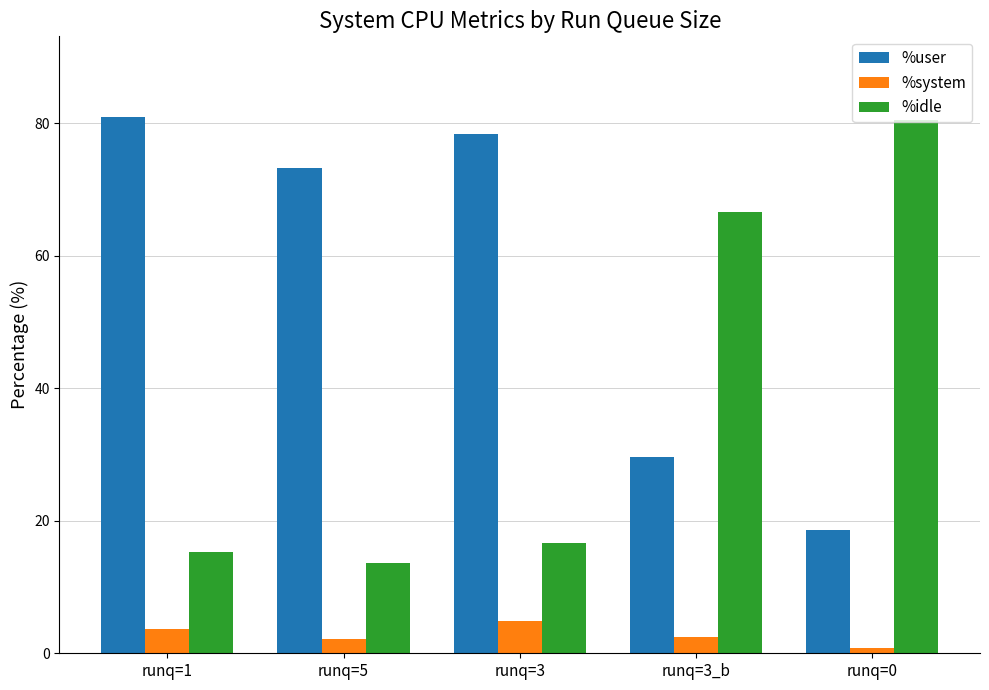

Read the %idle value at runq=3_b.

66.6